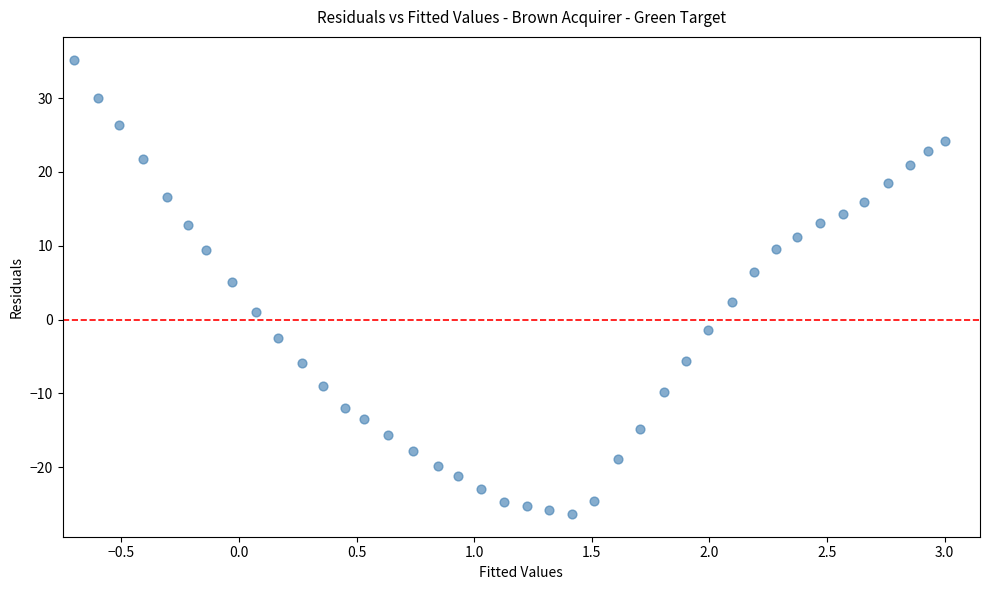

What is the range of Y values (max minus min)?

61.6